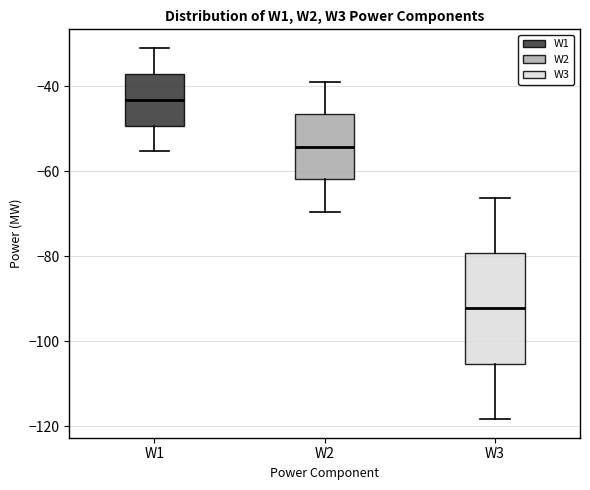

Which box's median line is the highest?

W1